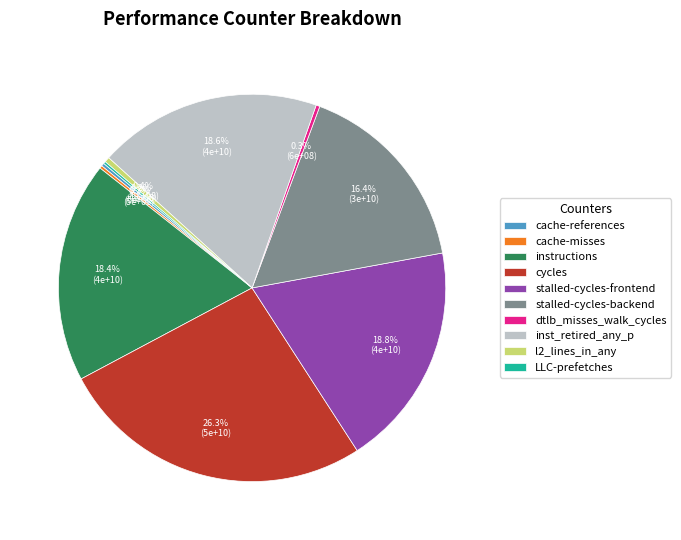

Does instructions represent more than half of the total?

No